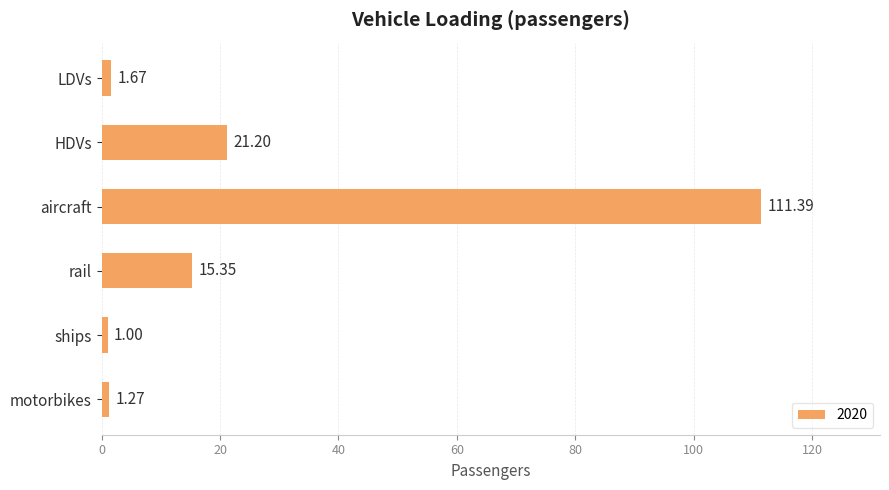

What is the sum of the values at motorbikes and aircraft?

112.7